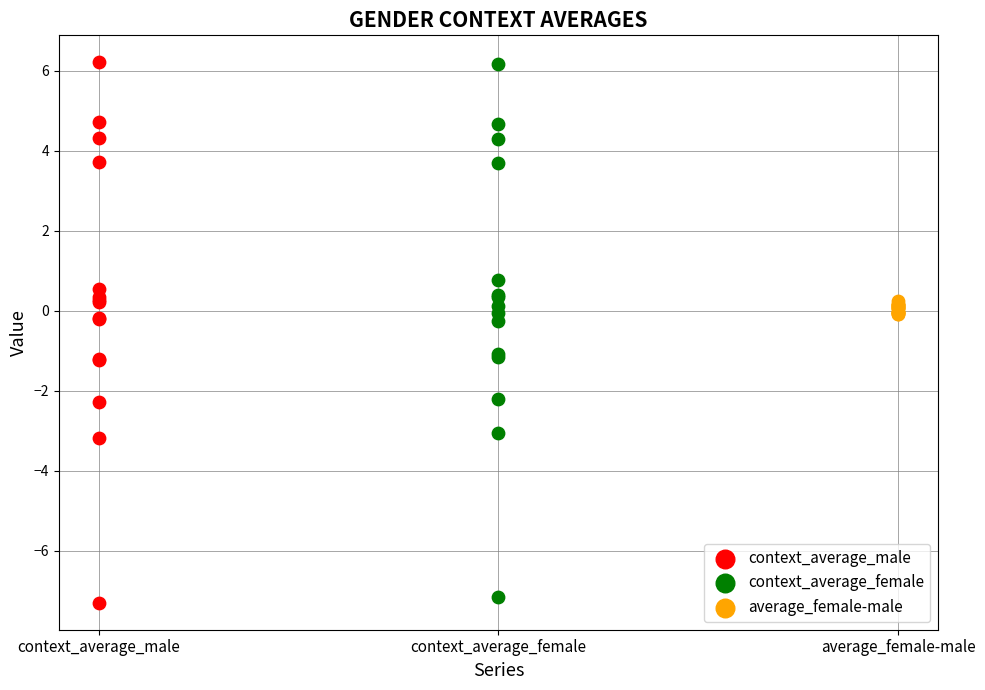

Which series has the largest Y range (max minus min)?

context_average_male